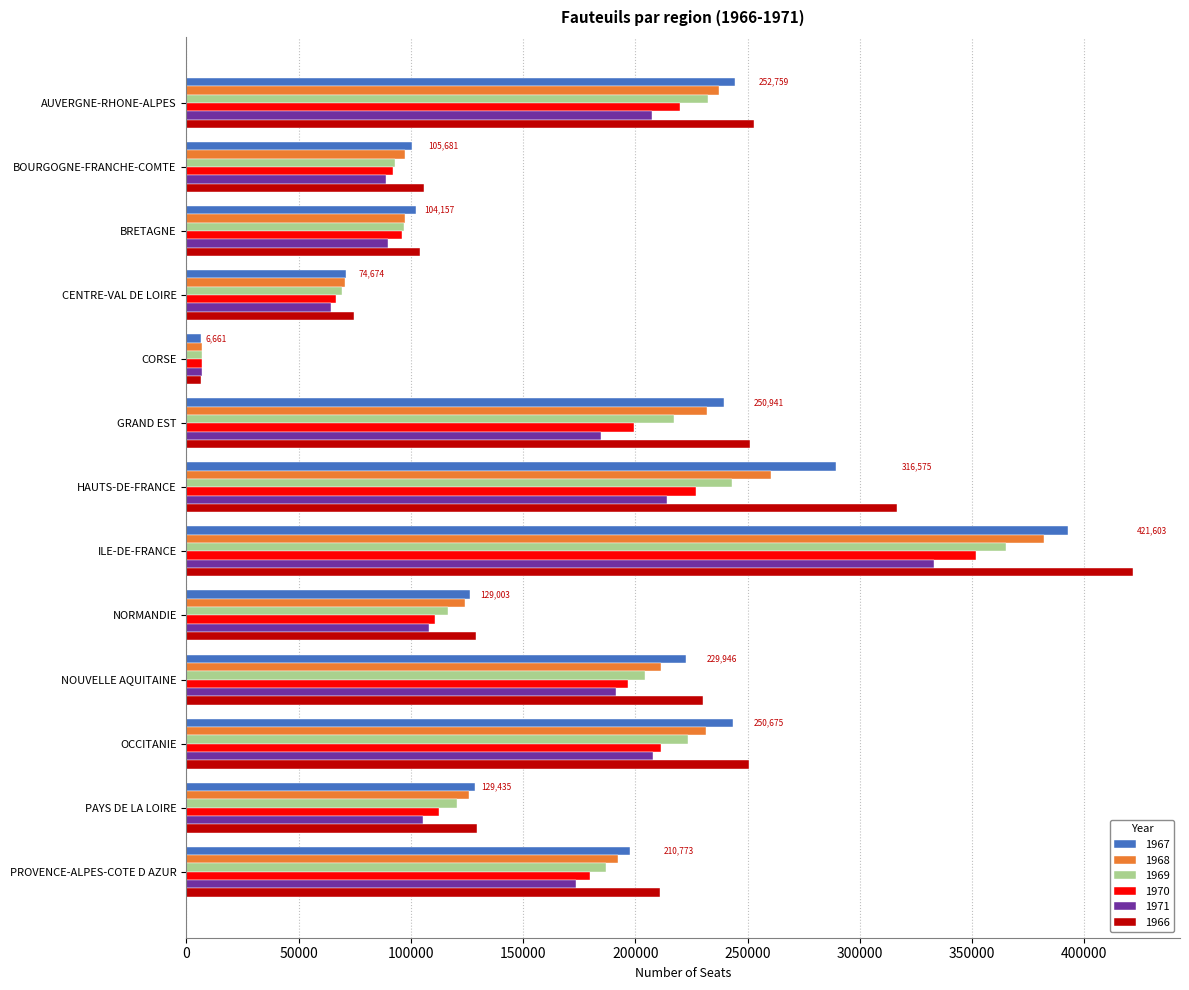

Rank the series by their average value, from highest to lowest.

1966, 1967, 1968, 1969, 1970, 1971